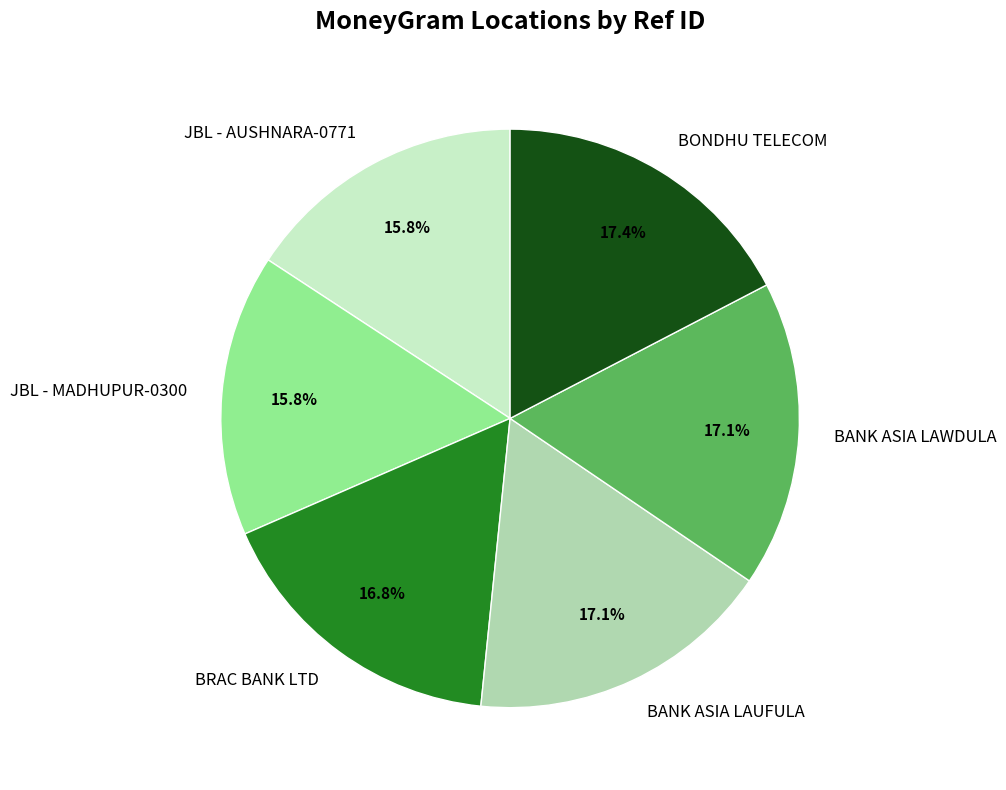

Is there any slice that represents more than half of the pie?

No